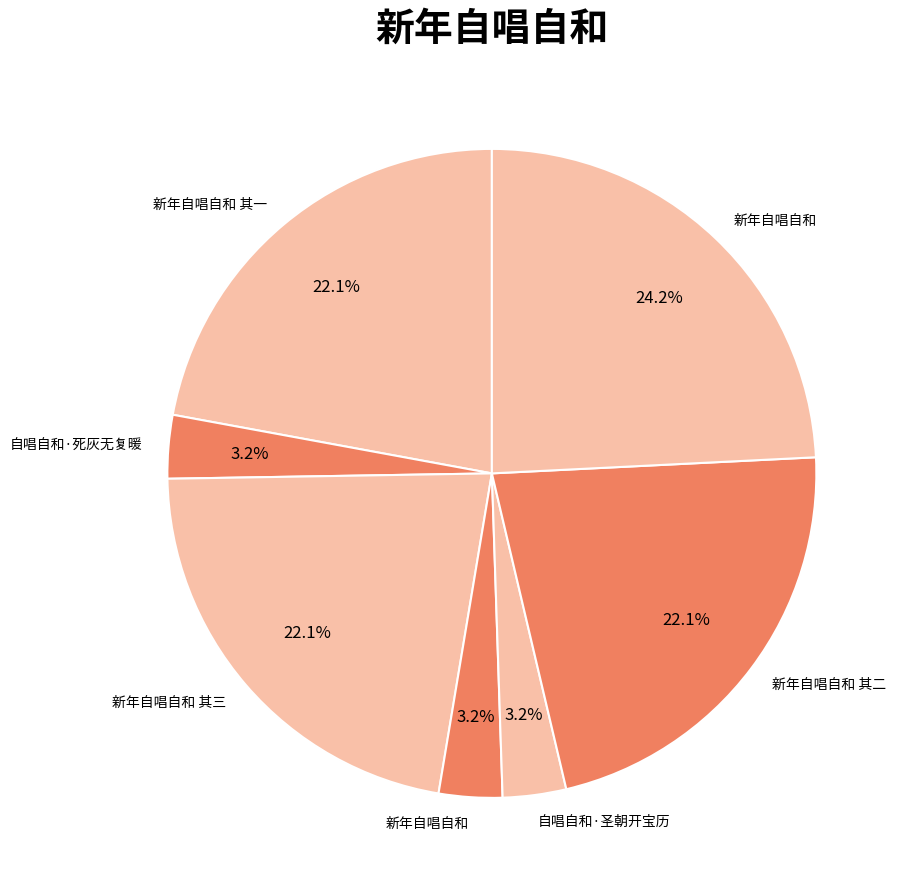

Count the number of slices in the pie.

7